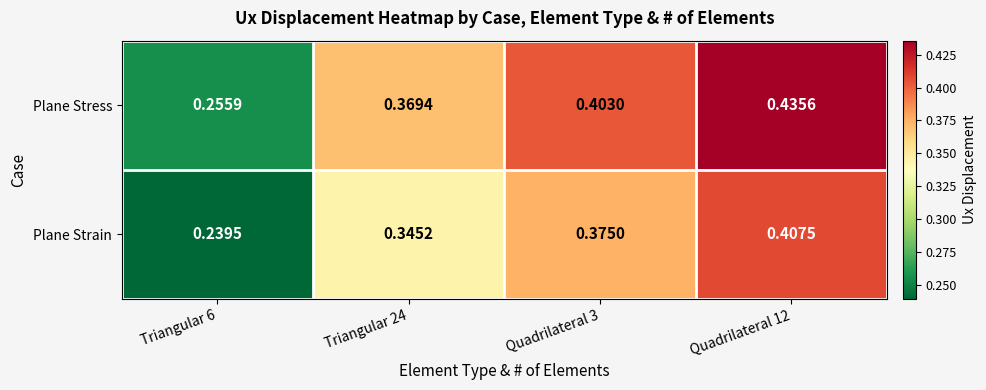

What is the total value across all series at Triangular 24?

0.7